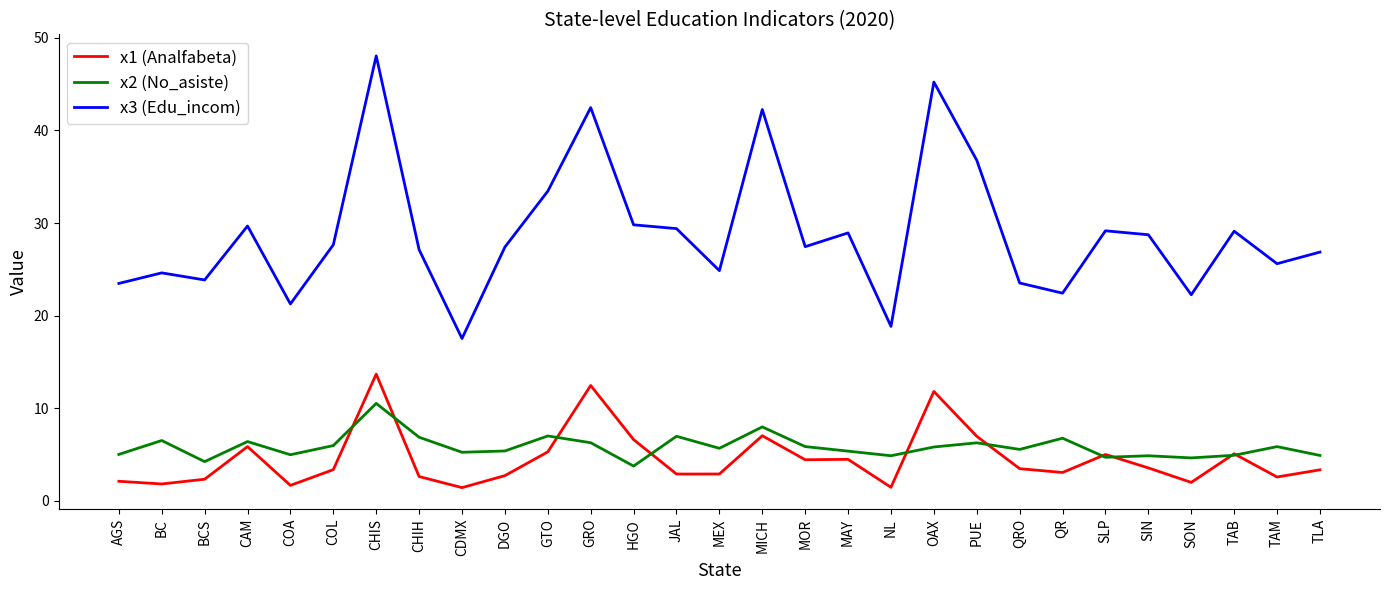

At which category does the chart reach its peak across all series?

CHIS